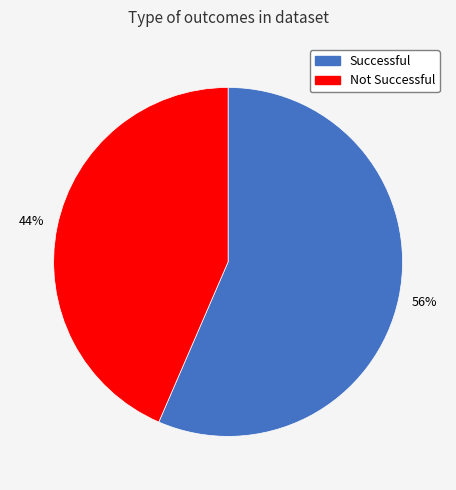

Count the number of slices in the pie.

2